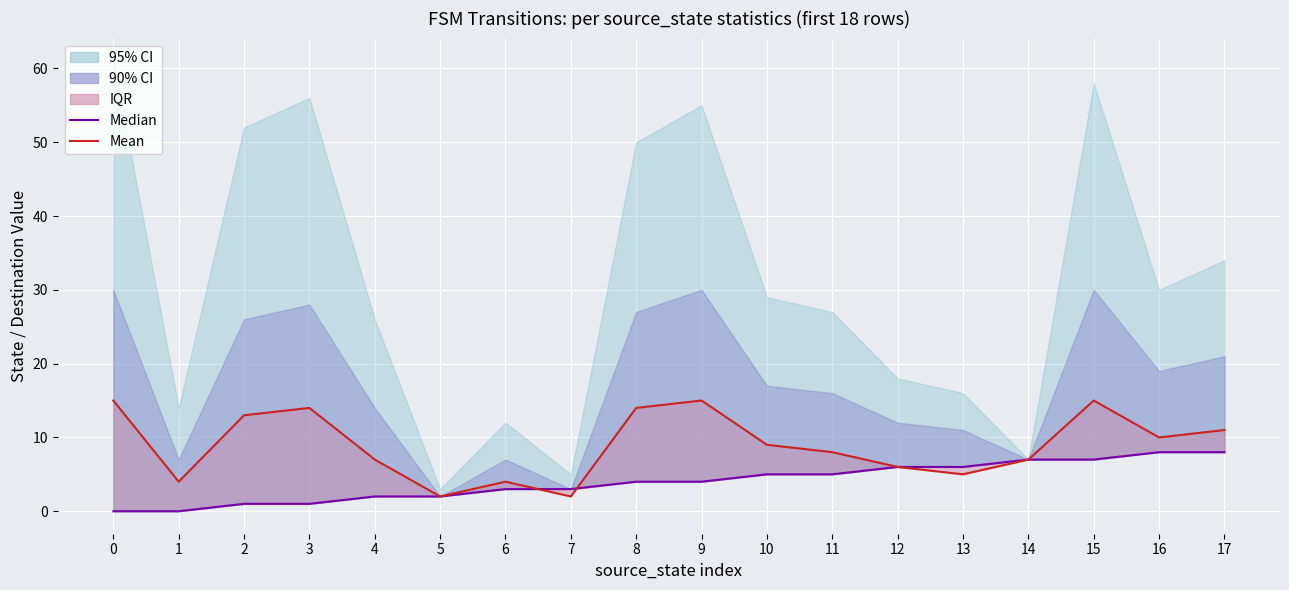

Does the chart display data point markers on the line(s)?

No